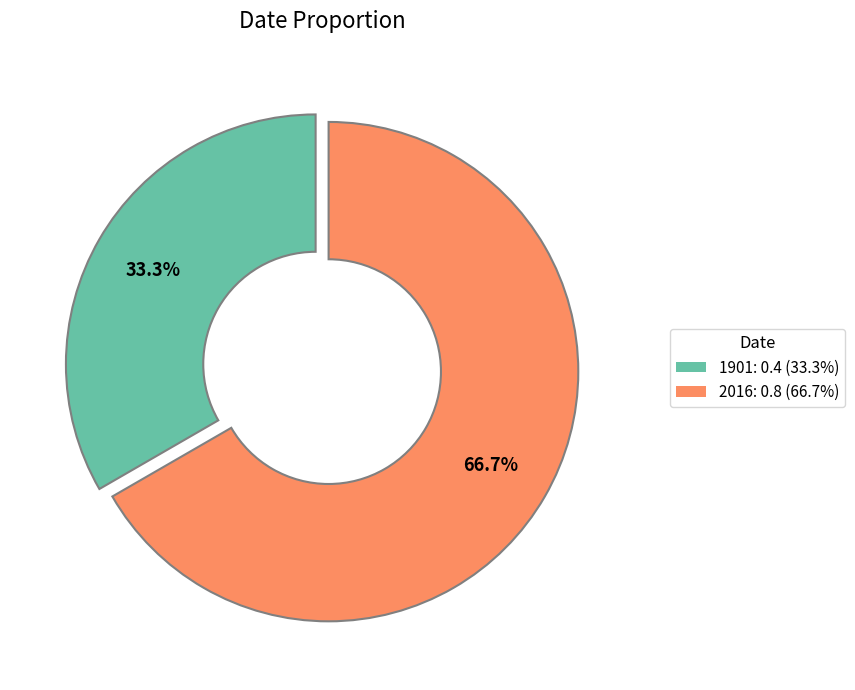

Rank the categories by value from highest to lowest.

2016, 1901